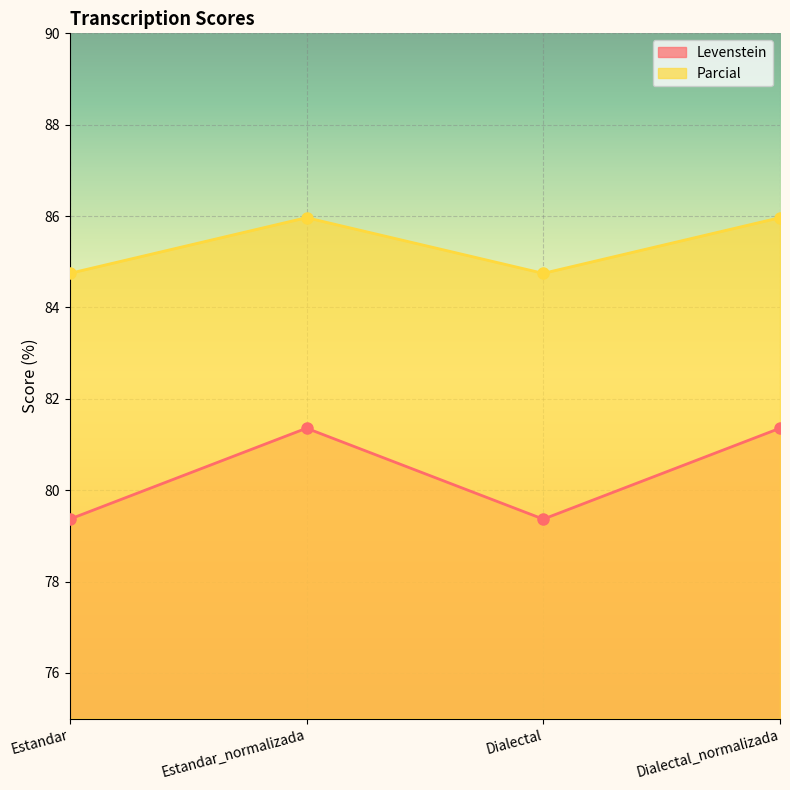

Count the Parcial values in the range 84 to 85.

2